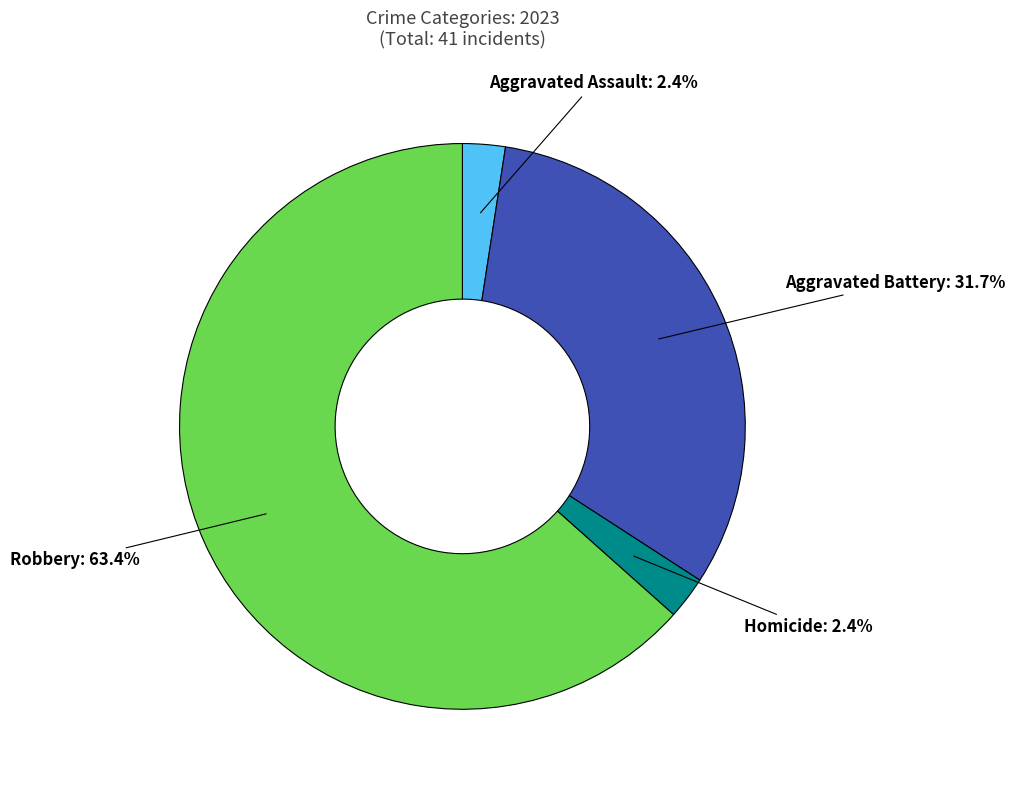

Is Aggravated Battery the majority of the pie?

No